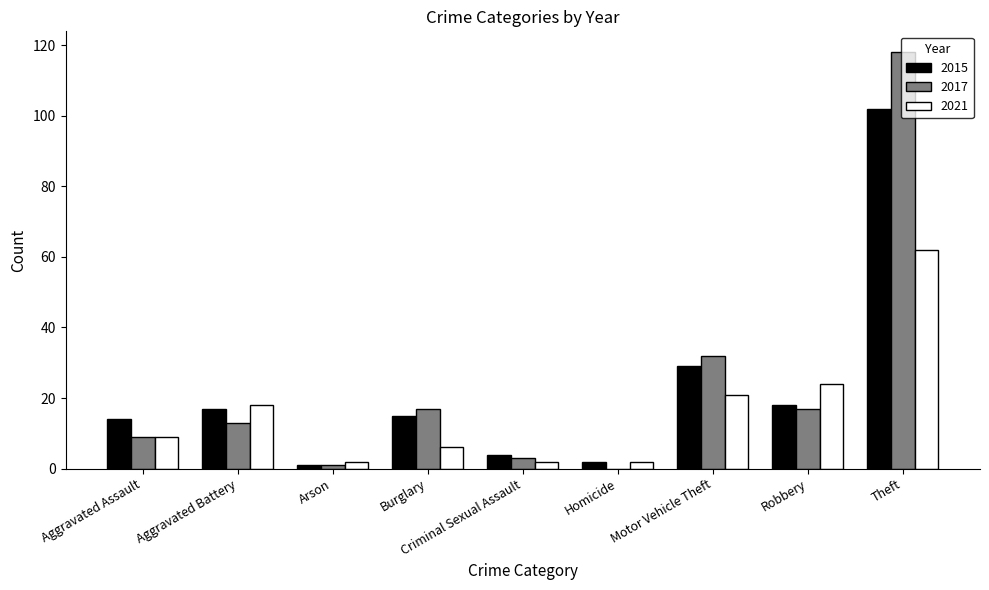

How many categories are shown in the chart?

9